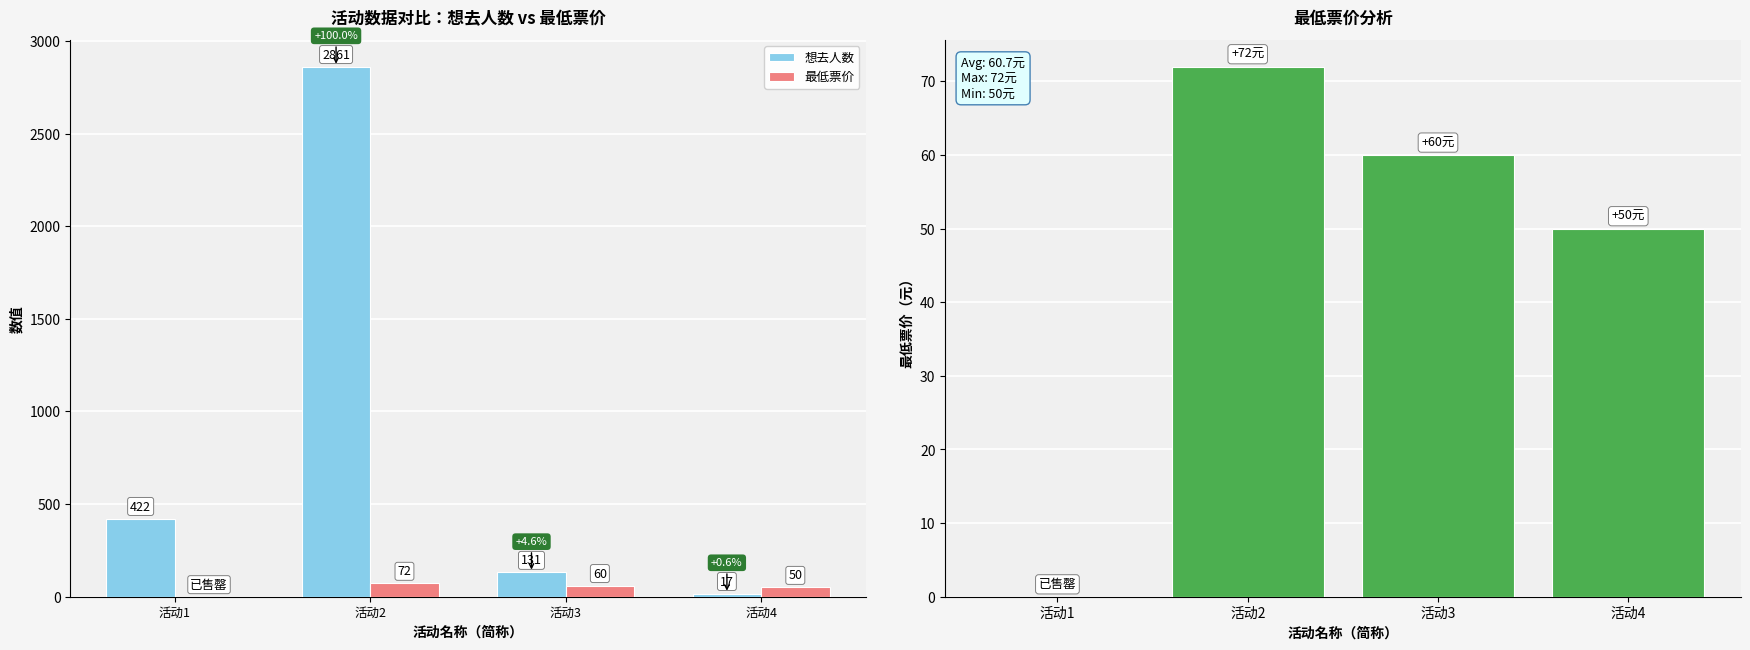

What is the minimum value for 想去人数?

17